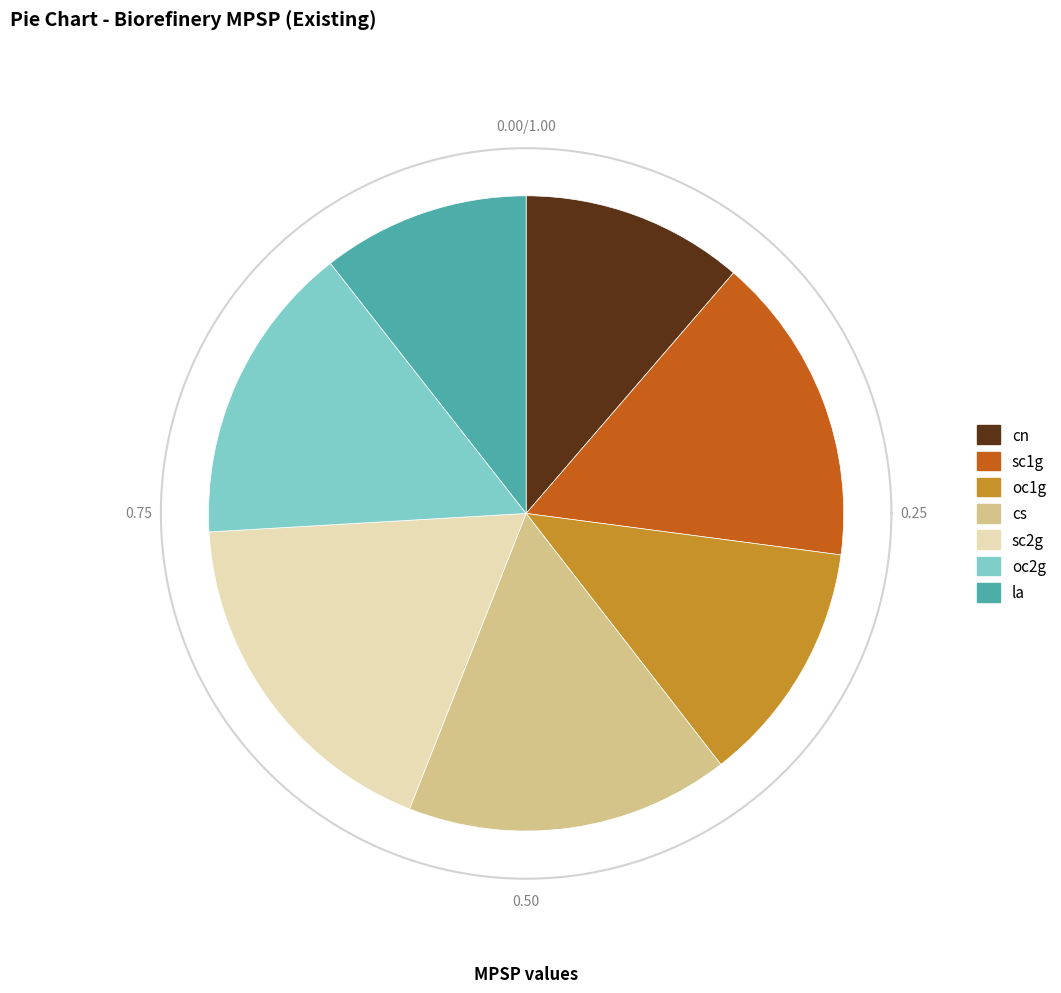

What is the smallest slice in the pie chart?

la